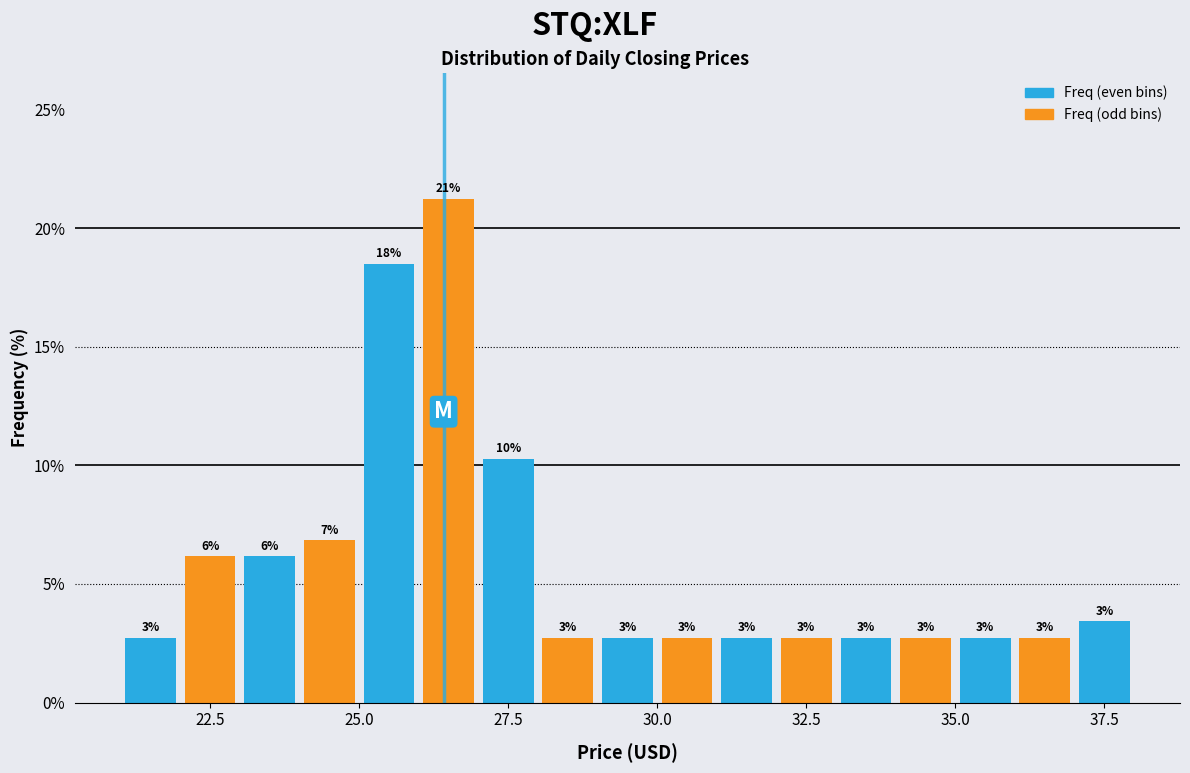

Read against the x-axis, roughly where is the centre of the tallest bar?

26.5